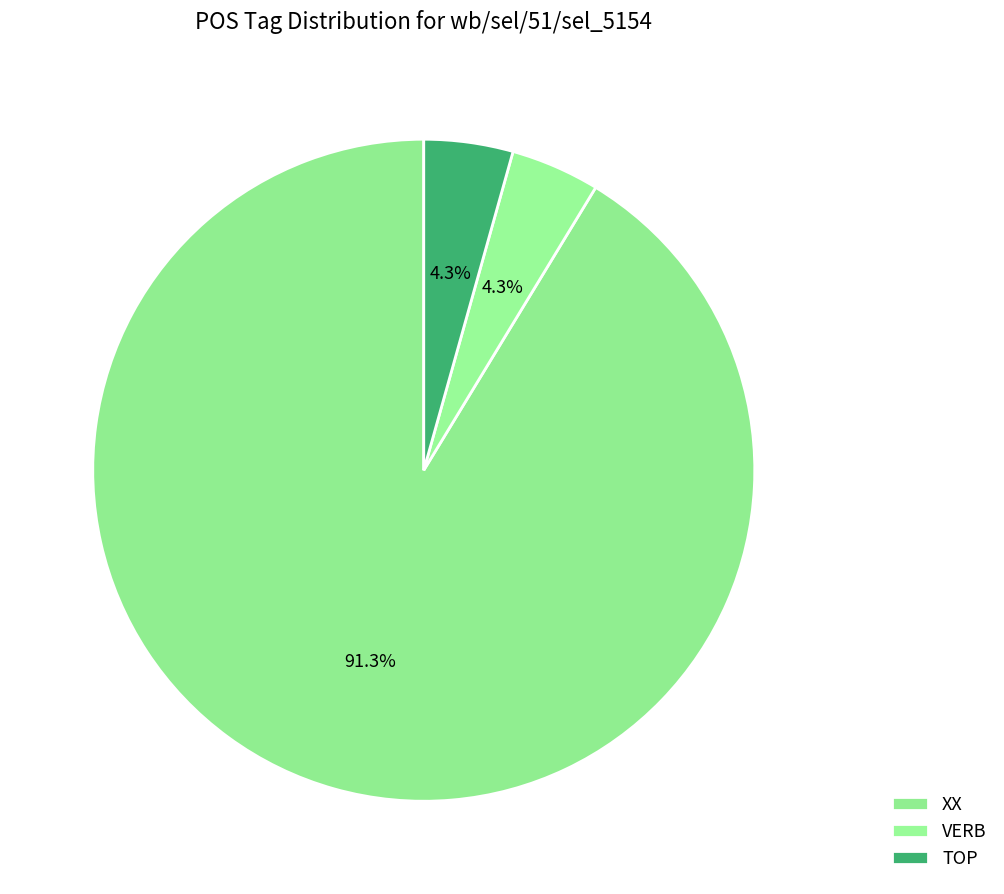

What percentage do VERB and XX together represent?

95.7%